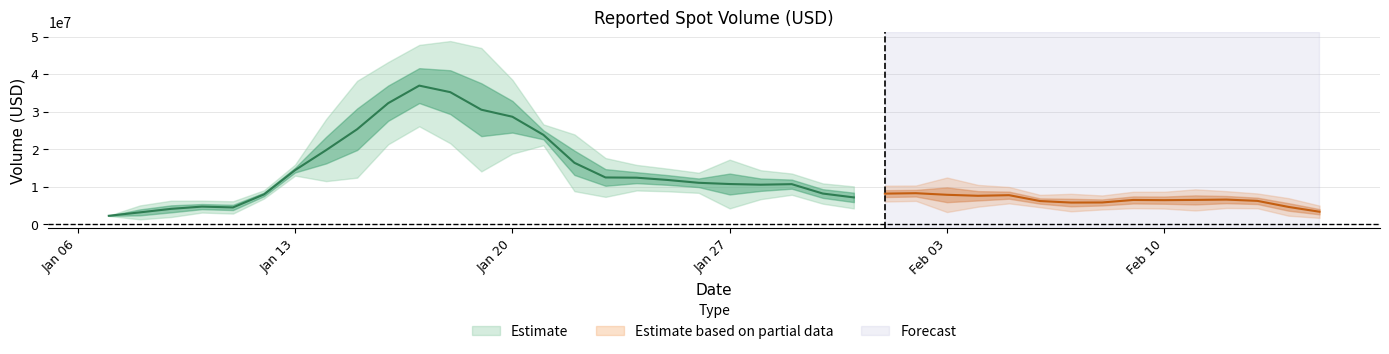

What position from the right is 2025-01-22?

25